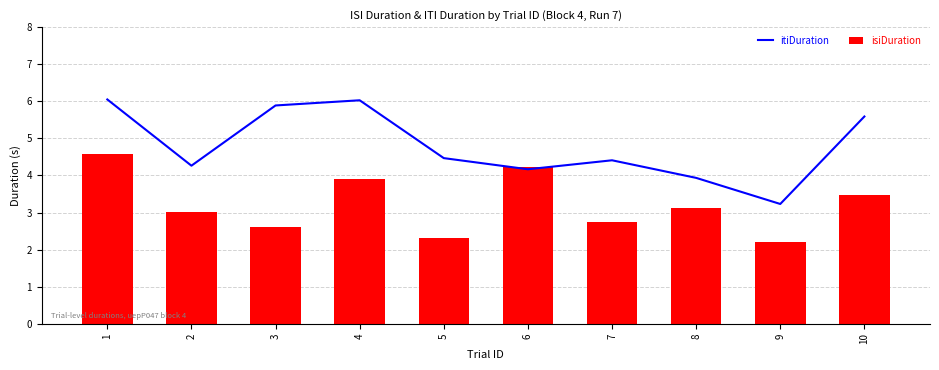

The value of itiDuration at 10 is 1.9. True or false?

False